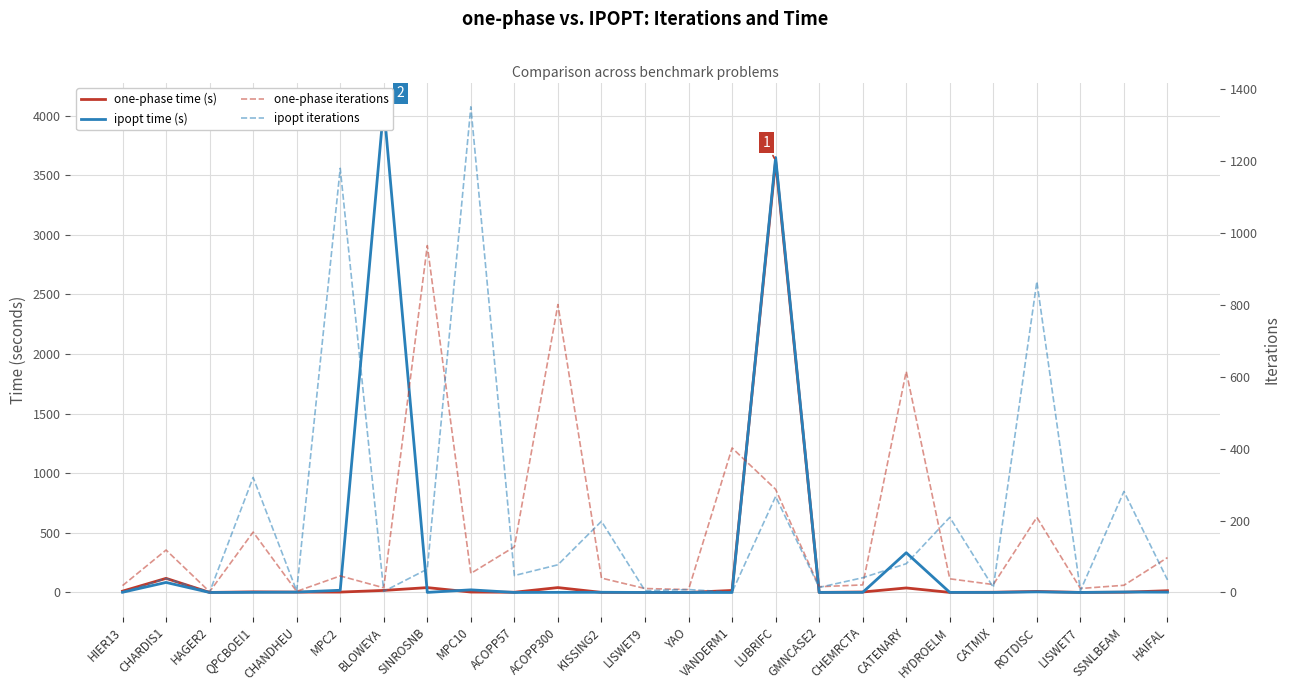

Between which two adjacent categories do one-phase time (s) and ipopt iterations first intersect?

CHARDIS1 and HAGER2